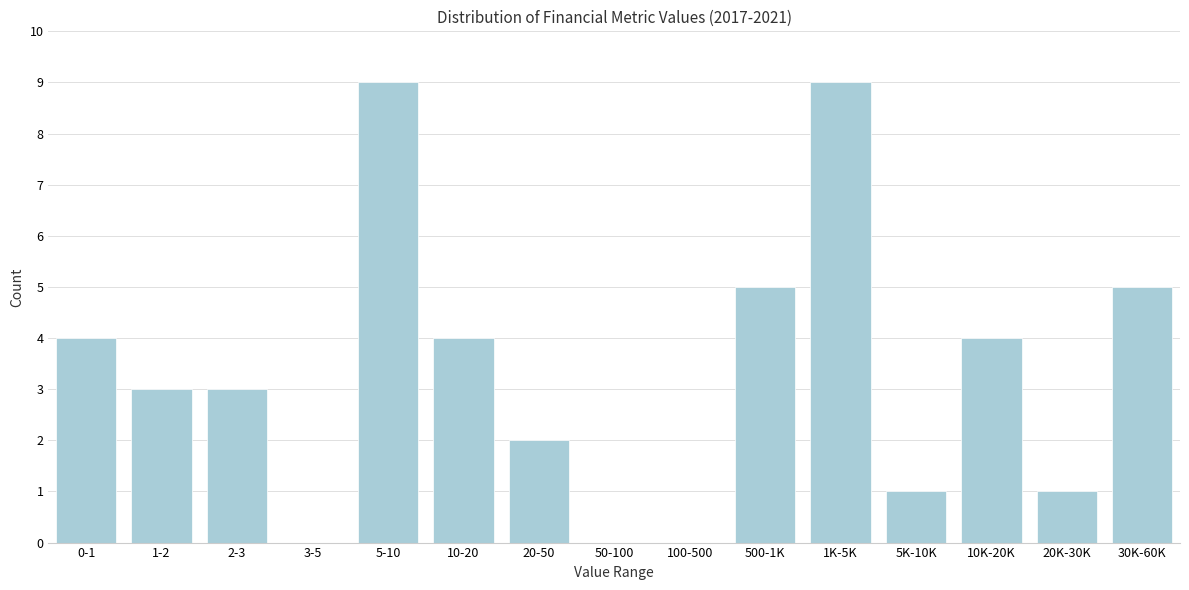

Reading left to right, list all the values displayed in this chart.

0-1=4	1-2=3	2-3=3	3-5=0	5-10=9	10-20=4	20-50=2	50-100=0	100-500=0	500-1K=5	1K-5K=9	5K-10K=1	10K-20K=4	20K-30K=1	30K-60K=5